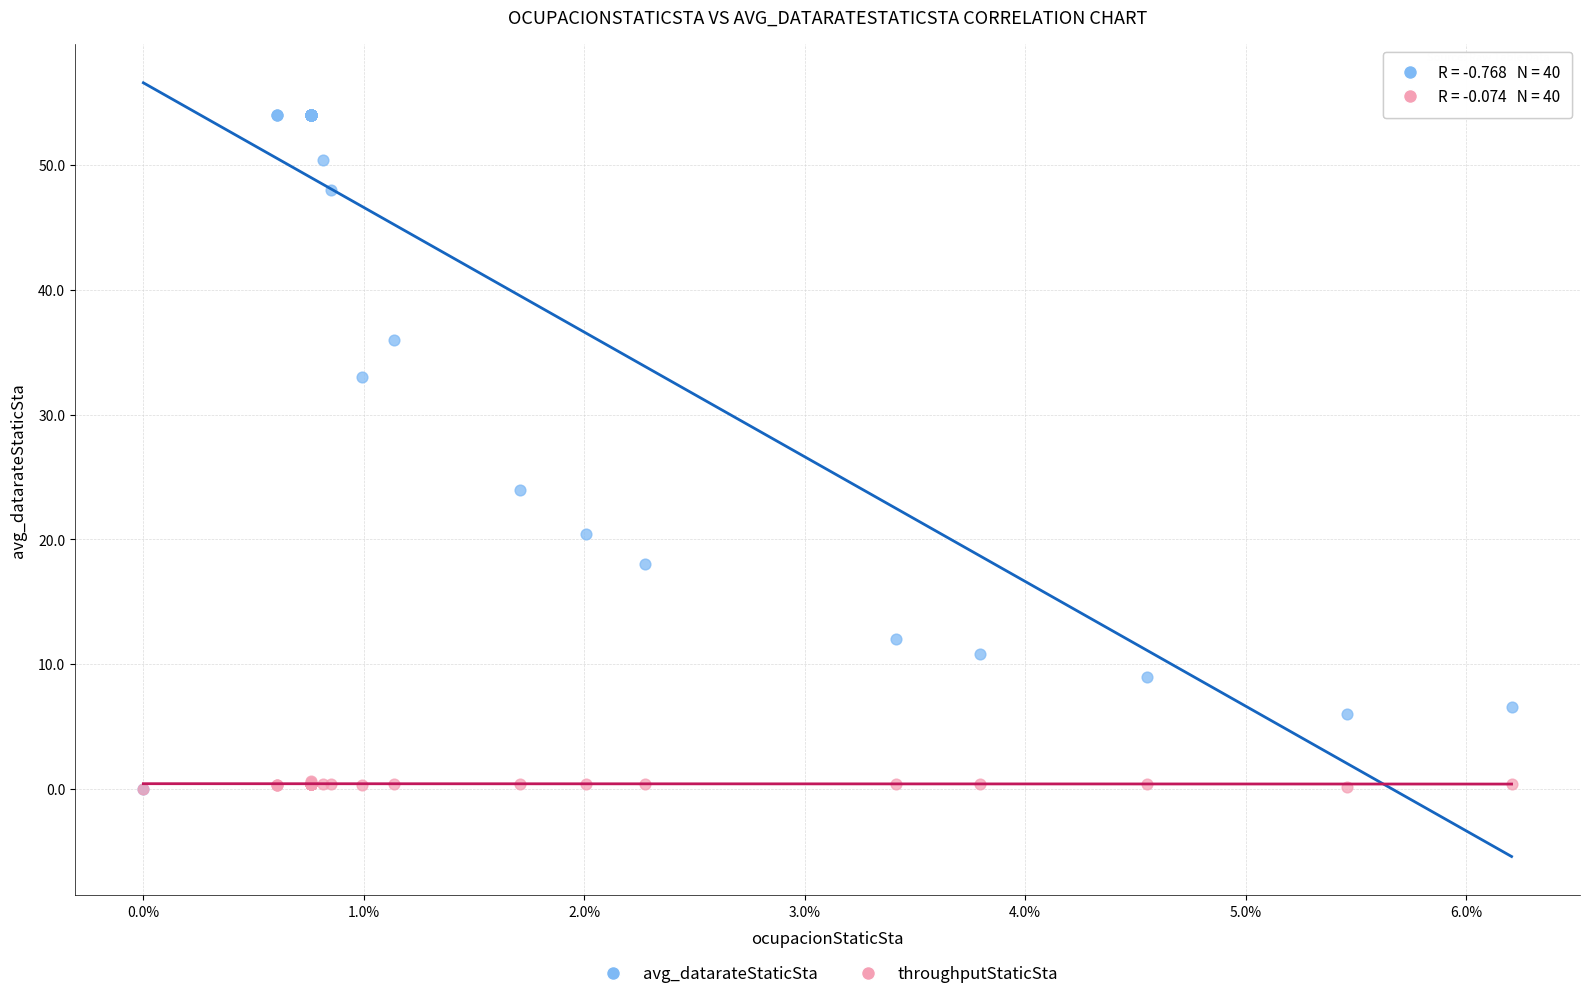

Across all series, what Y value is closest to 27?

24.0